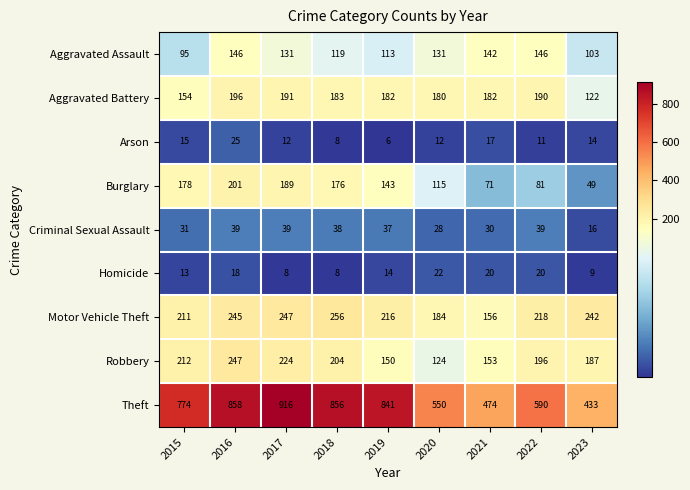

At 2020, list the series in order from smallest to largest.

Arson, Homicide, Criminal Sexual Assault, Burglary, Robbery, Aggravated Assault, Aggravated Battery, Motor Vehicle Theft, Theft